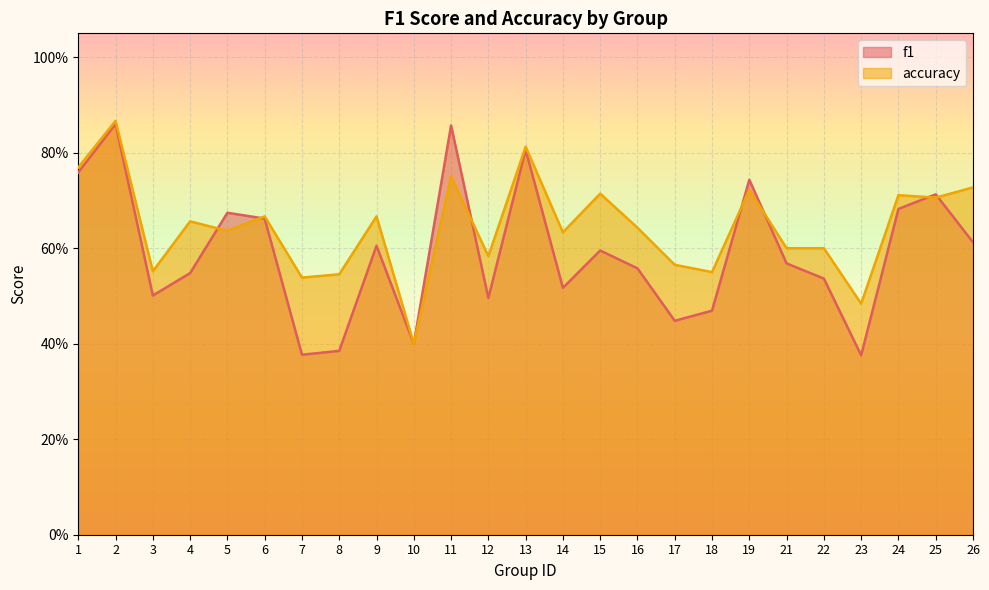

At 1, list the series in order from smallest to largest.

f1, accuracy